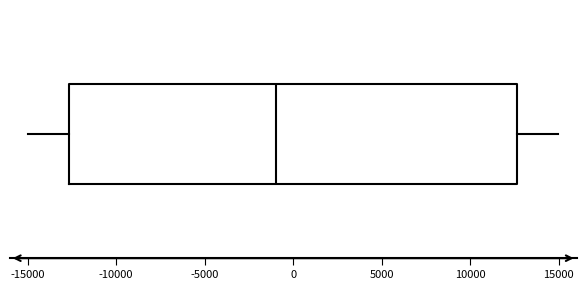

Read this box plot against the x-axis: the position of the median line, the range covered by the box, and the ends of both whiskers. The values are not printed on the chart, so give them approximately, as read against the axis.

median -1000, box -12500 to 12500, whiskers -15000 to 15000